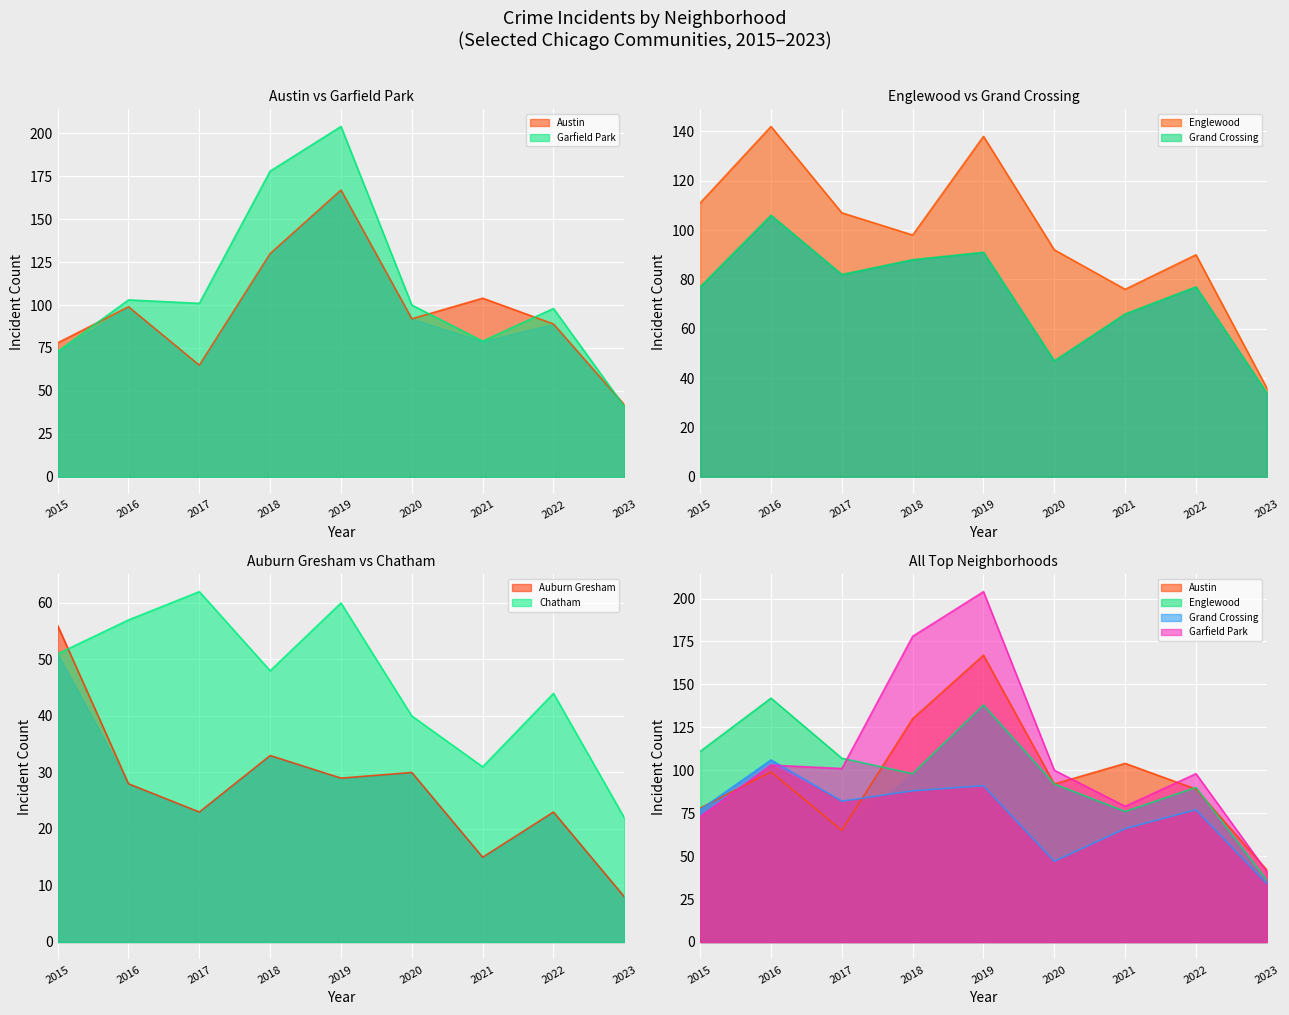

Where is the first local maximum for Grand Crossing?

2016